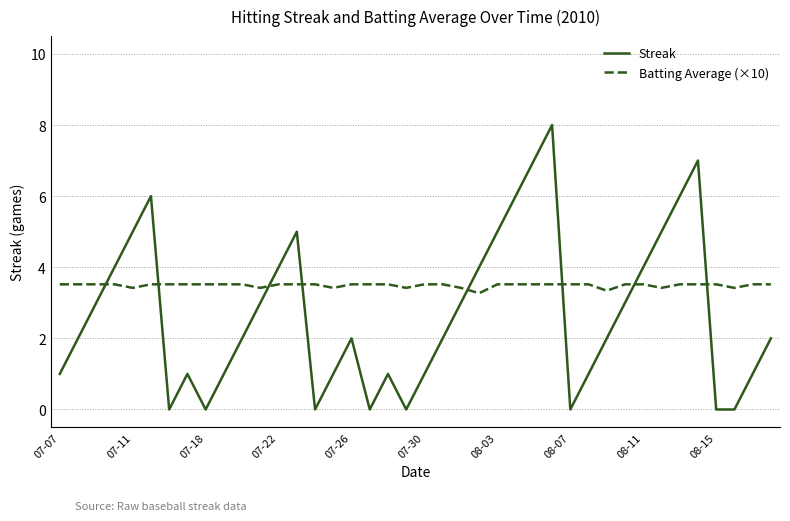

True or false: Batting Average (×10) and Streak cross at least once.

True